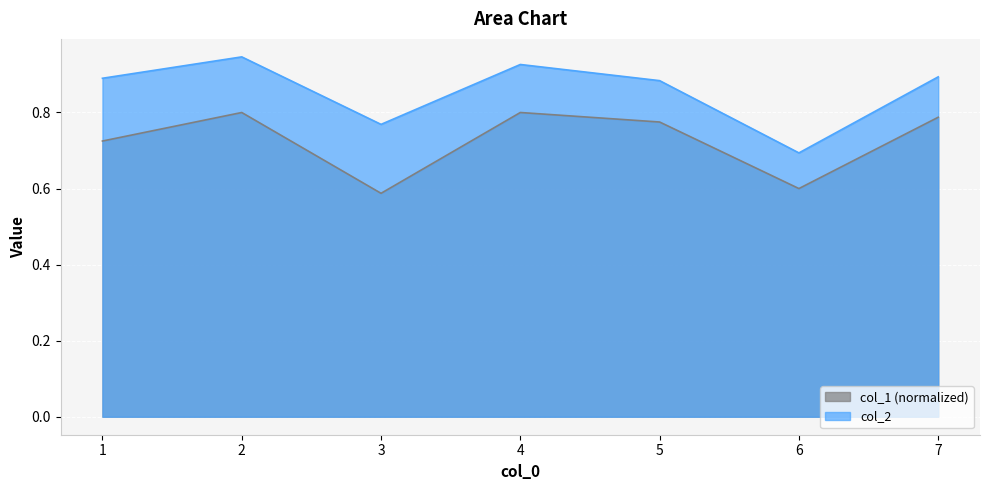

At which category does col_1 reach its first local valley?

3.0